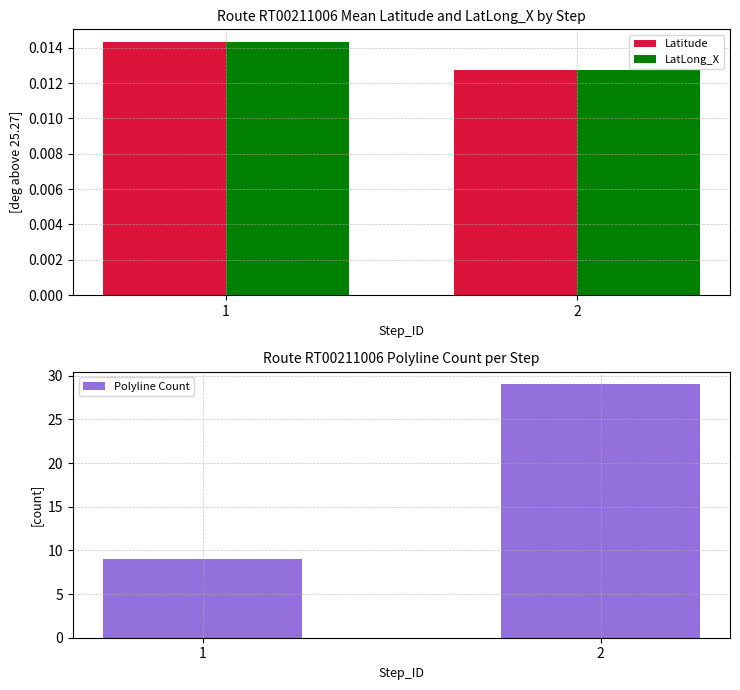

Count the LatLong_X values in the range 0 to 1.

2